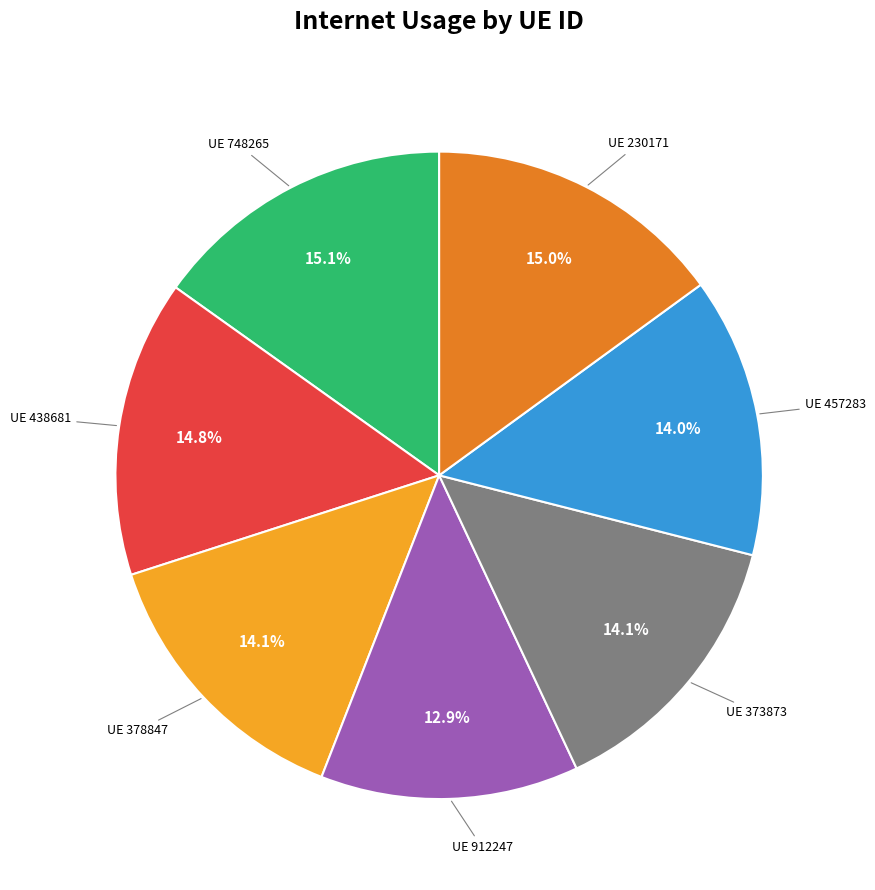

Does any single category account for the majority?

No